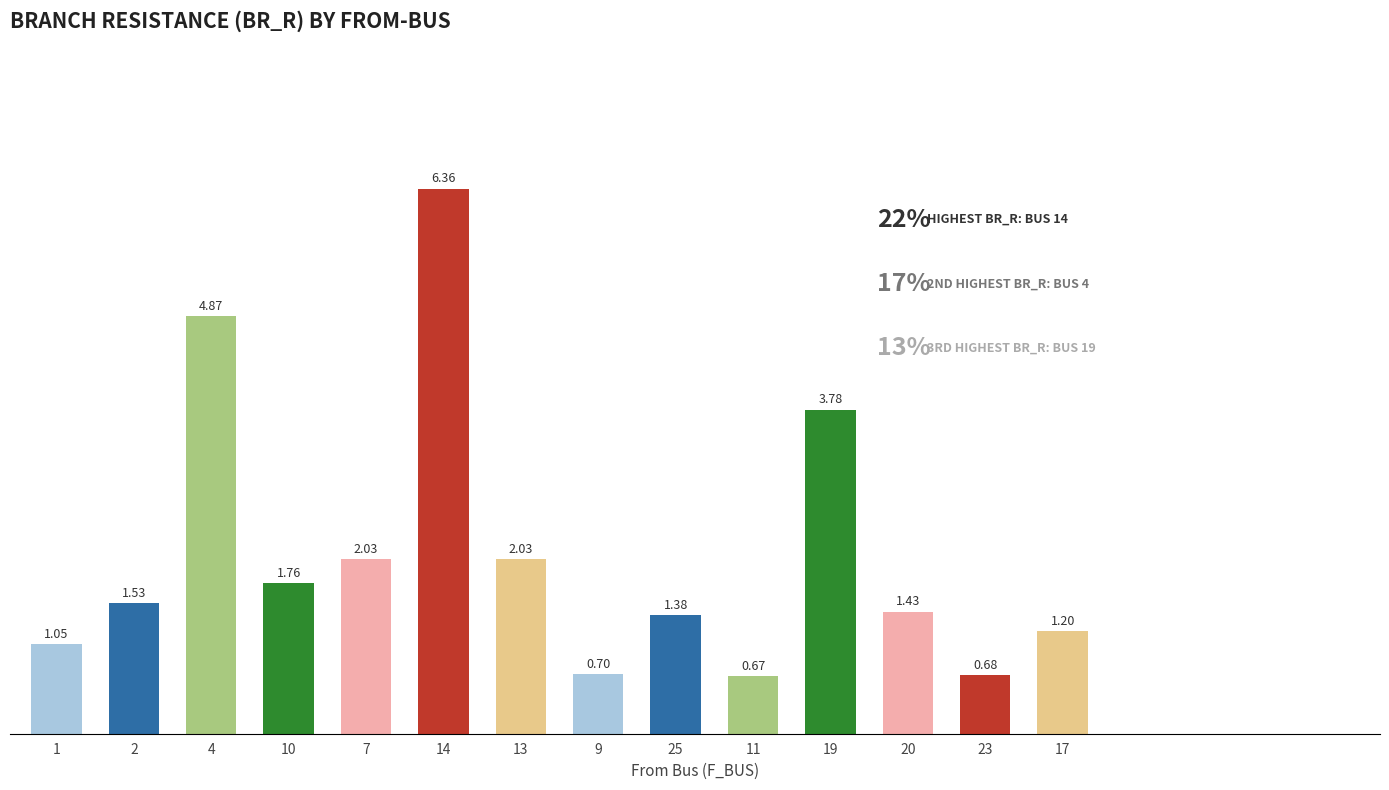

True or false: the data shows 1.2 at 7.

False